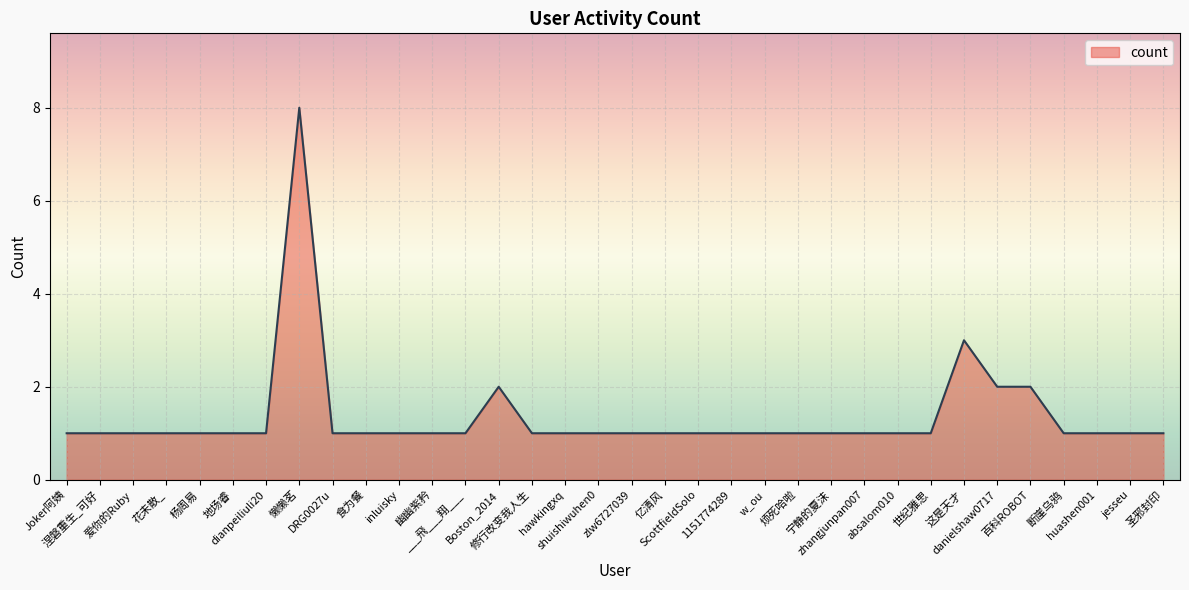

What is the maximum value shown in the chart?

8